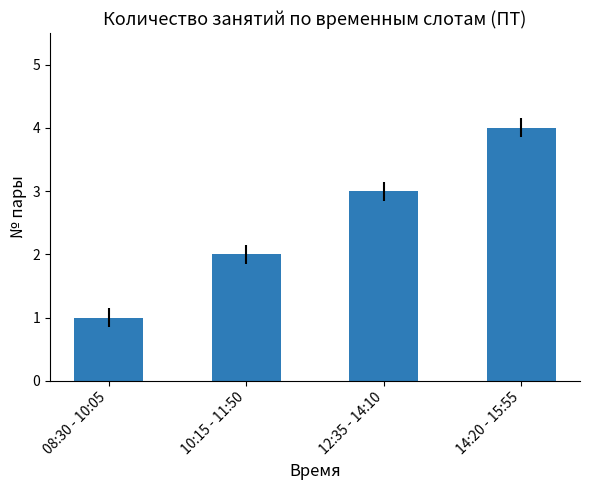

What is the approximate value at 14:20 - 15:55?

4